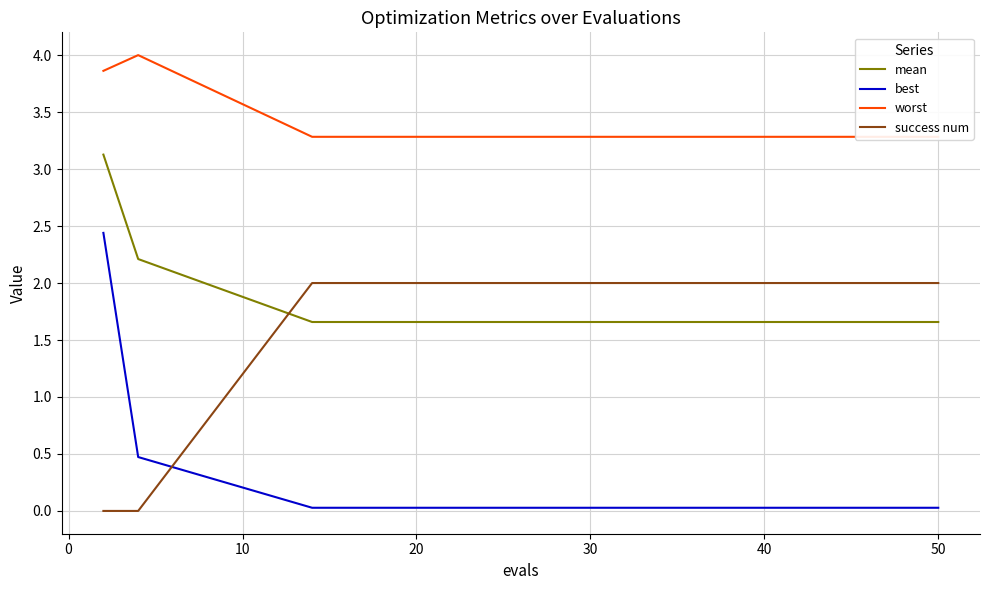

What is the sum of all worst values?

67.0